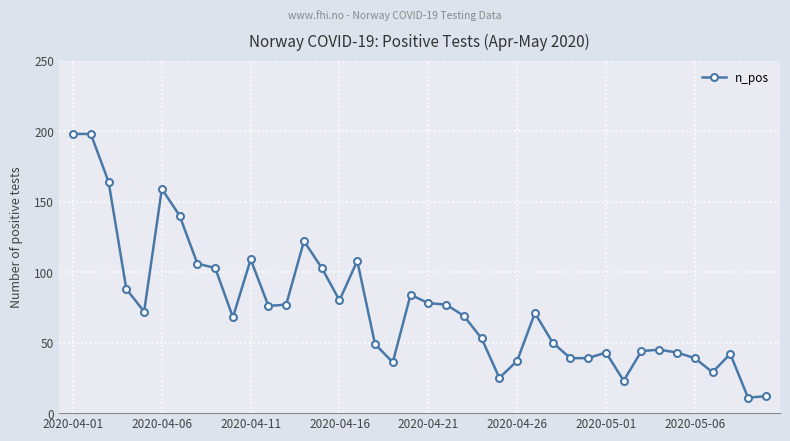

What is the value of the 6th point from the left?

159